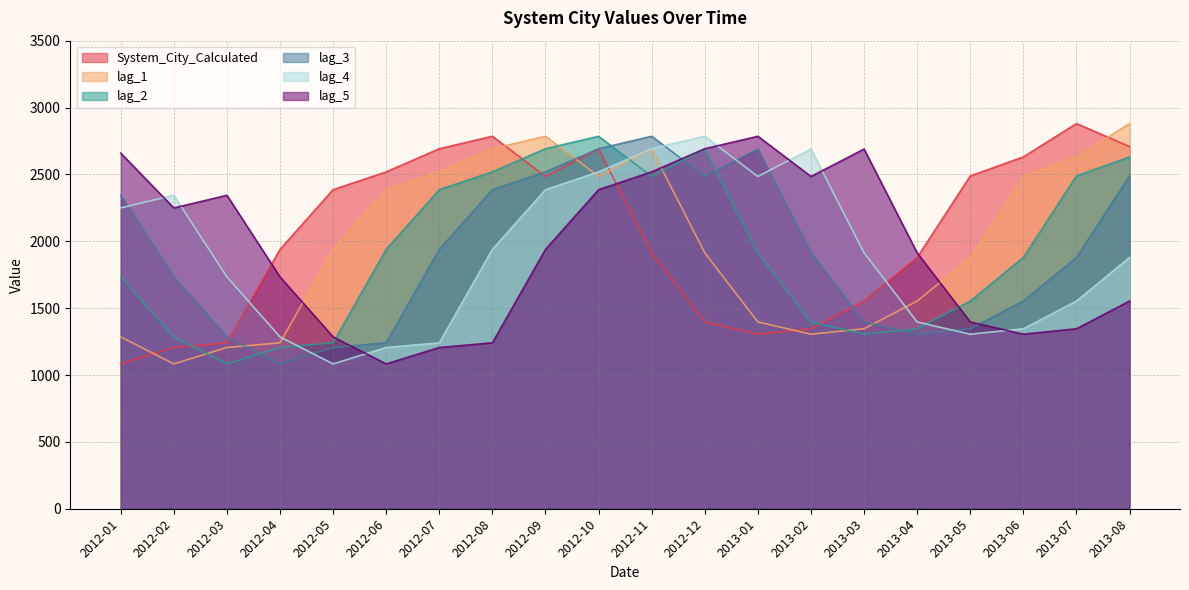

What position from the right is 2013-04?

5